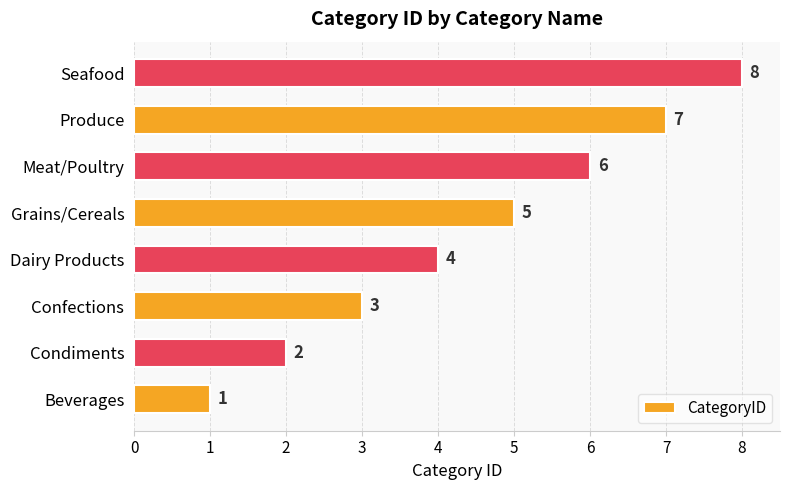

How many series are shown in this chart?

1